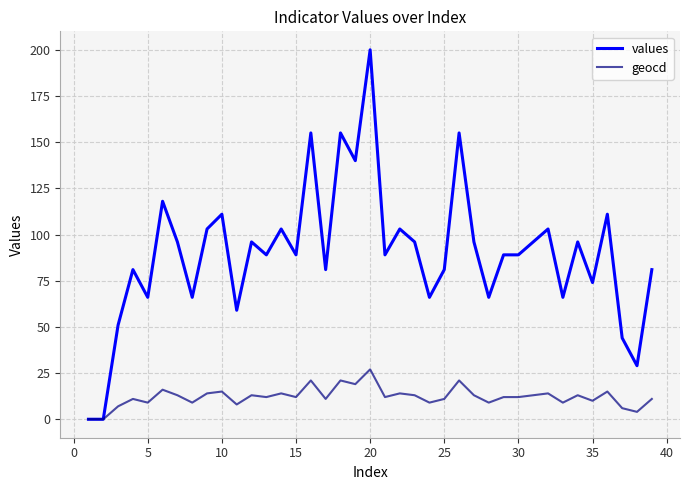

Which series has the largest total across all categories?

values